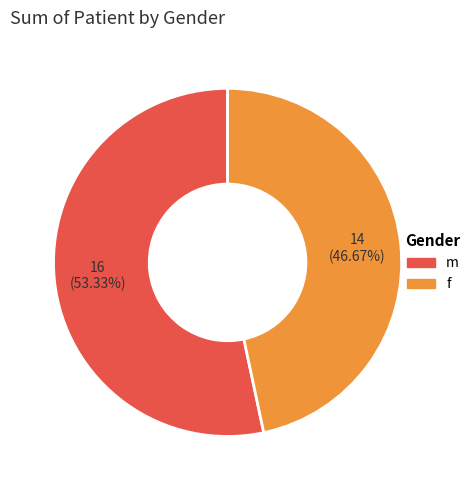

How many segments does this pie chart have?

2